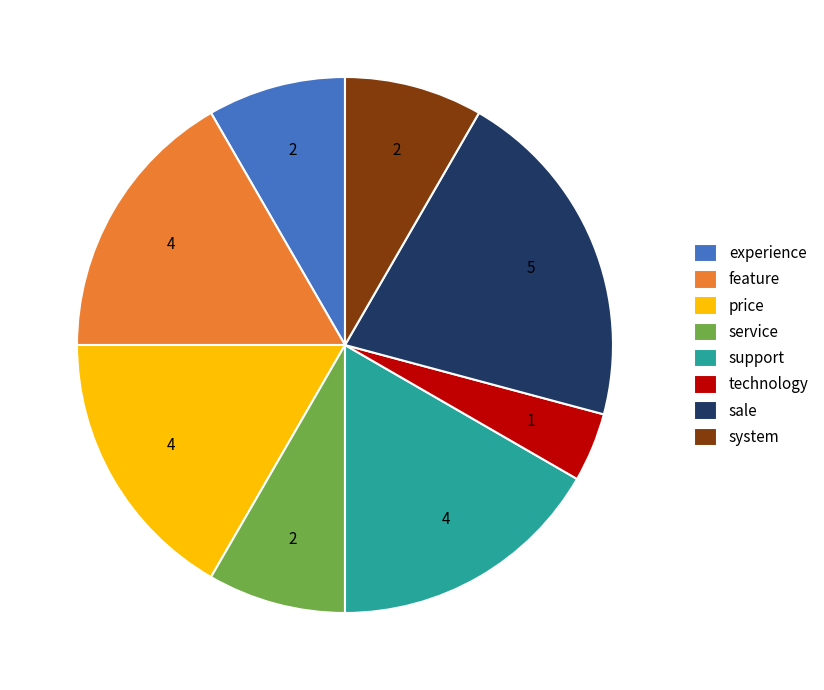

True or false: support accounts for 30% of the total.

False